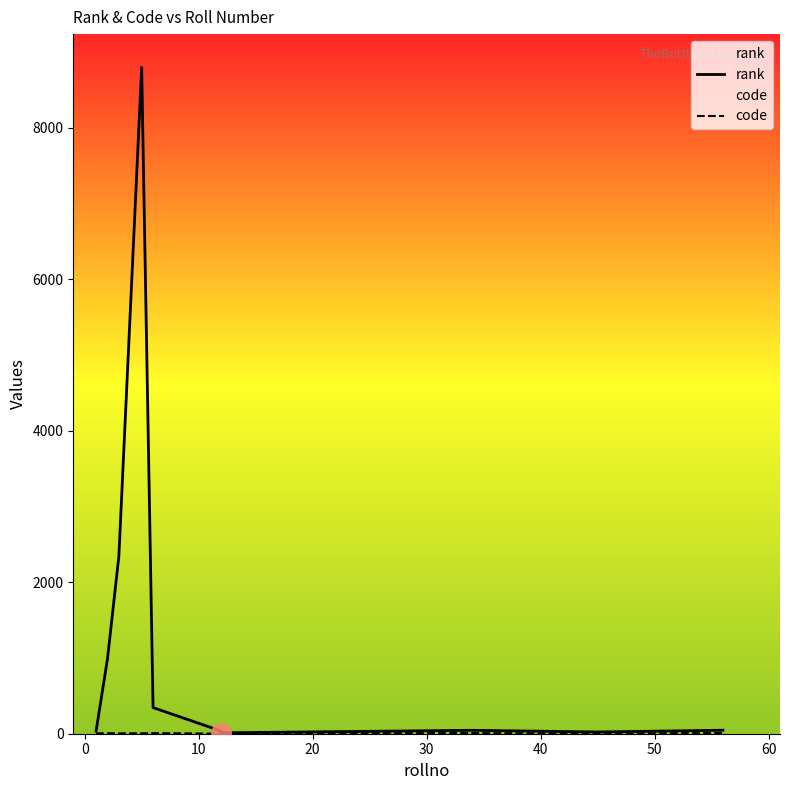

Reading left to right, transcribe all the data shown in this chart.

rank: 34	988	2345	8799	345	34	12	45	23	46
code: 4	7	5	6	8	1	3	9	2	10